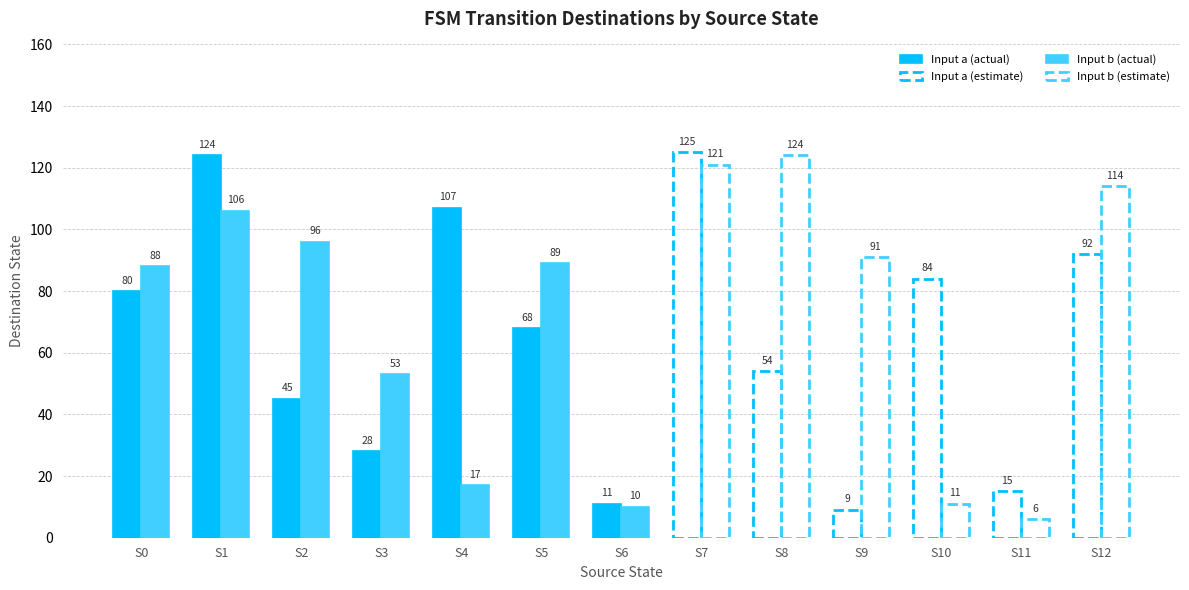

List the series in order of their overall mean, lowest first.

input_a_dest, input_b_dest